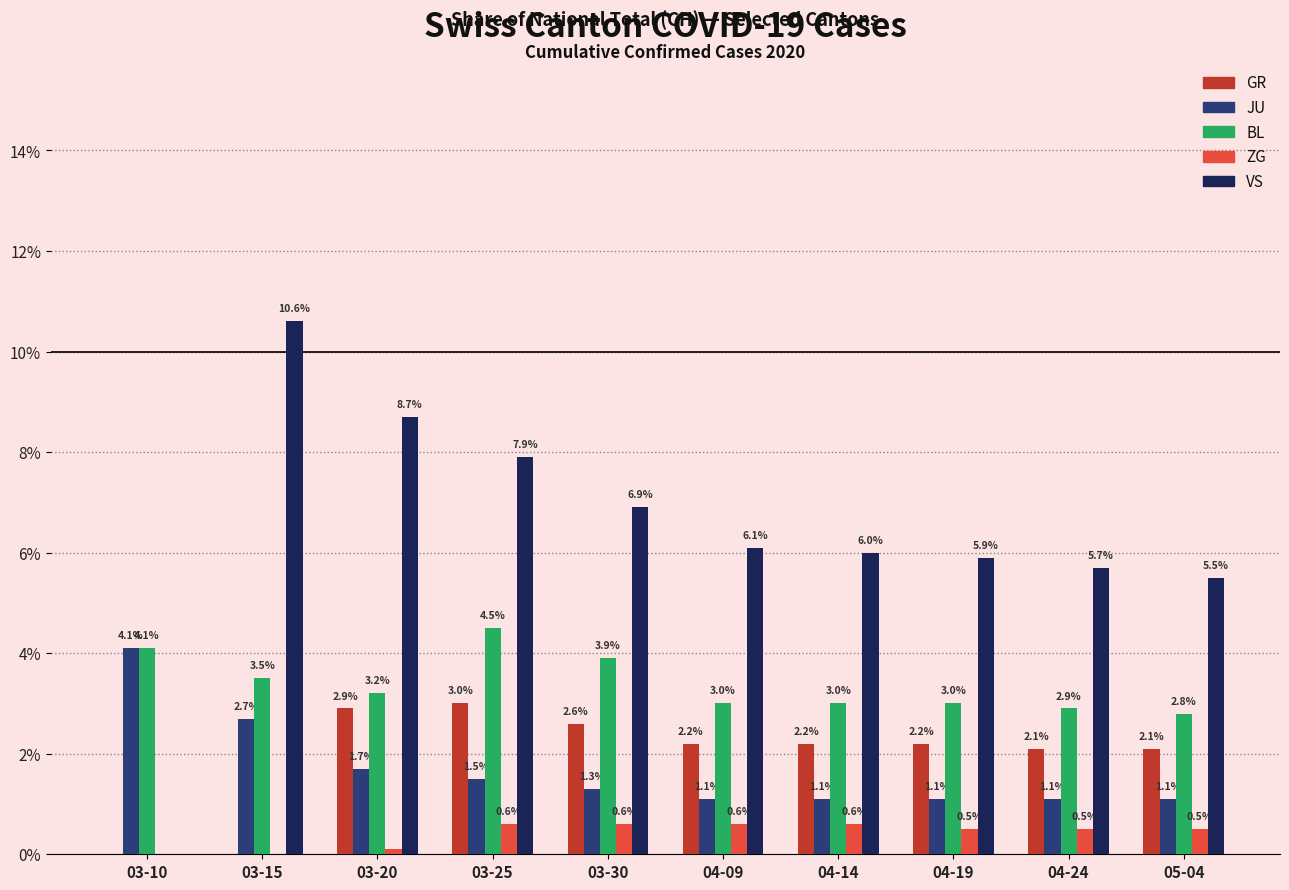

How many groups of bars are there?

10